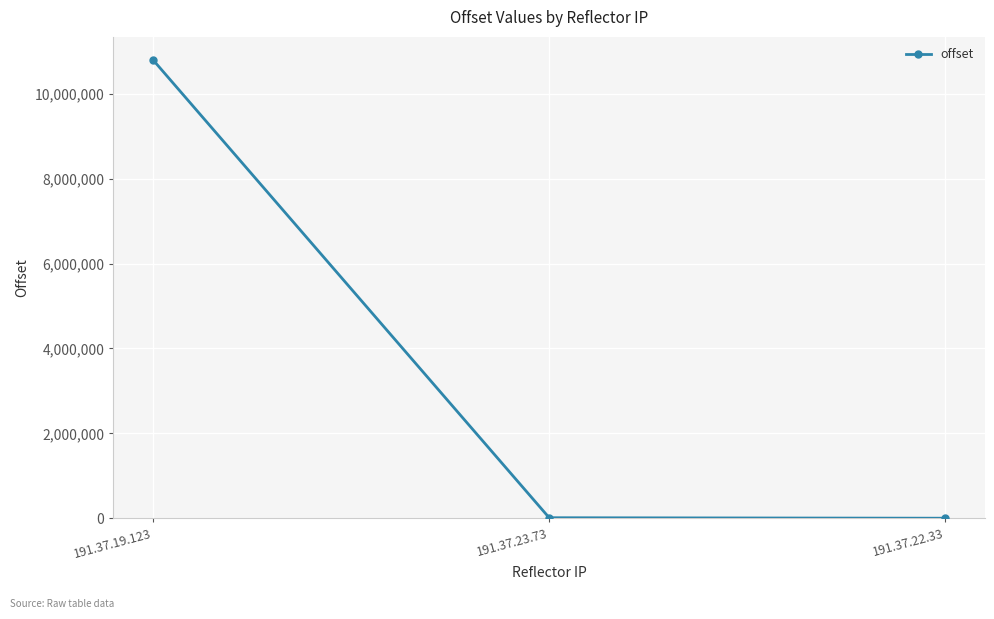

What is the change in value from 191.37.19.123 to 191.37.23.73?

-10791475